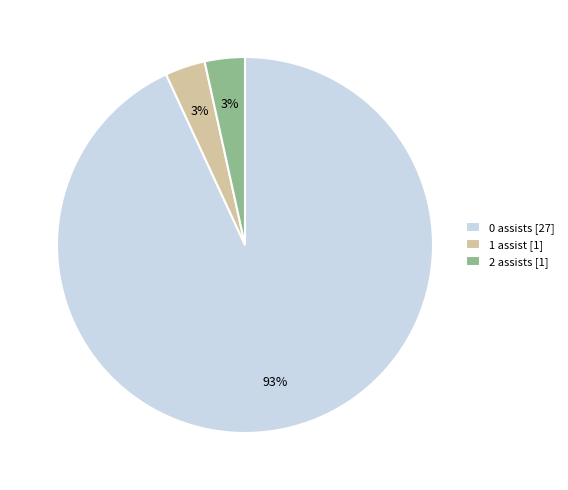

Count the number of slices in the pie.

3